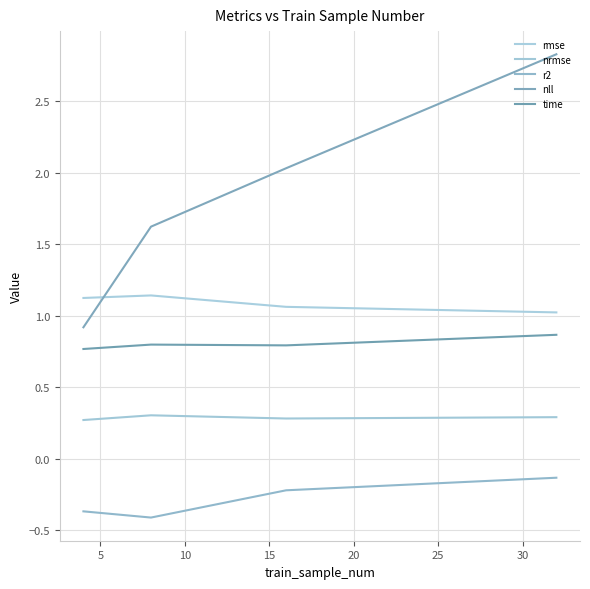

Does the chart have visible grid lines?

Yes